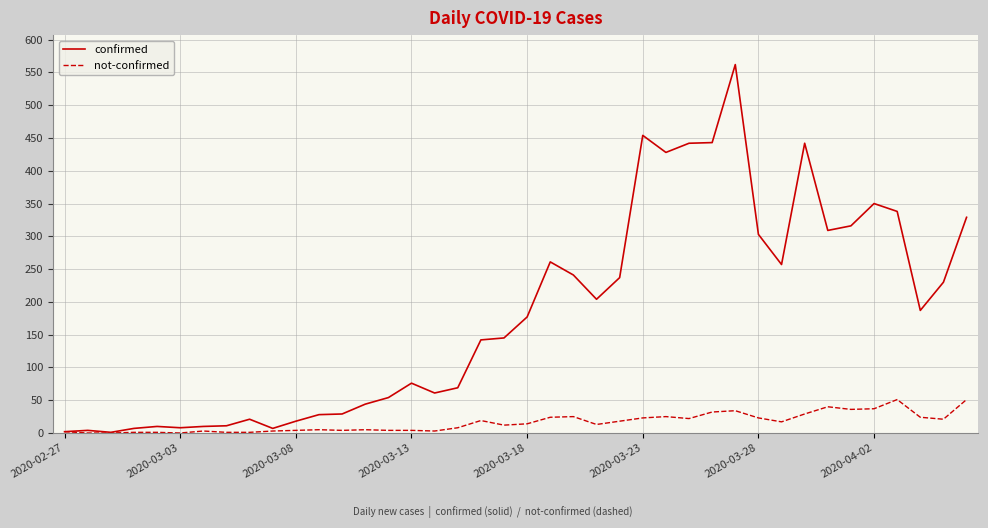

What is the highest value of the not-confirmed series?

51